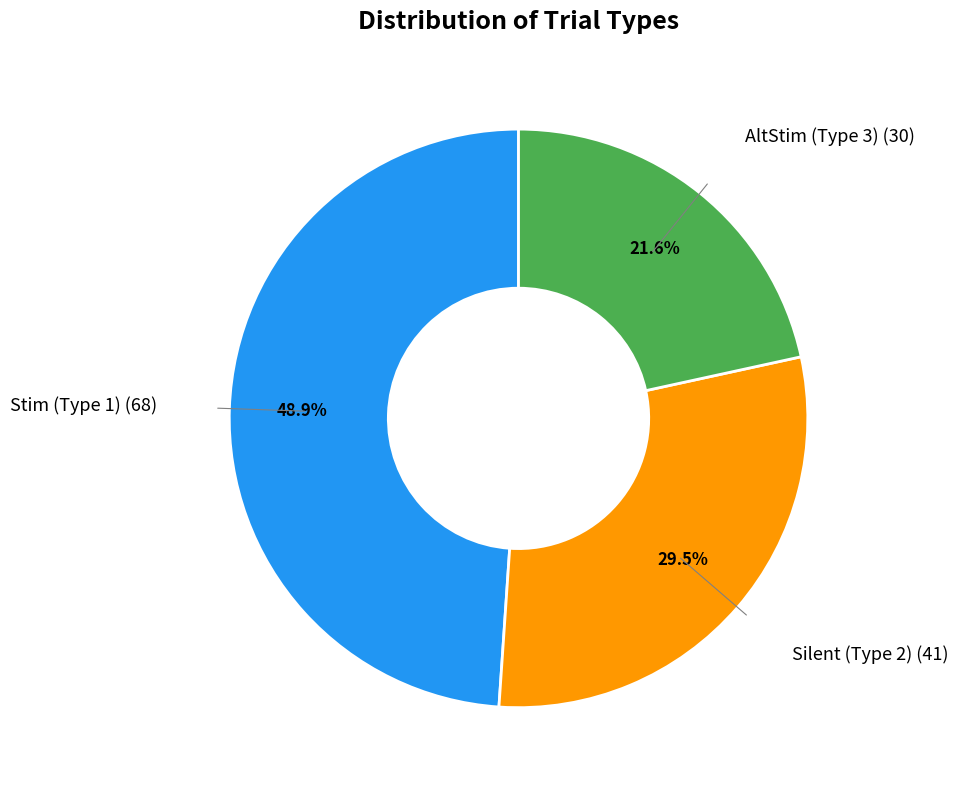

Is there any slice that represents more than half of the pie?

No